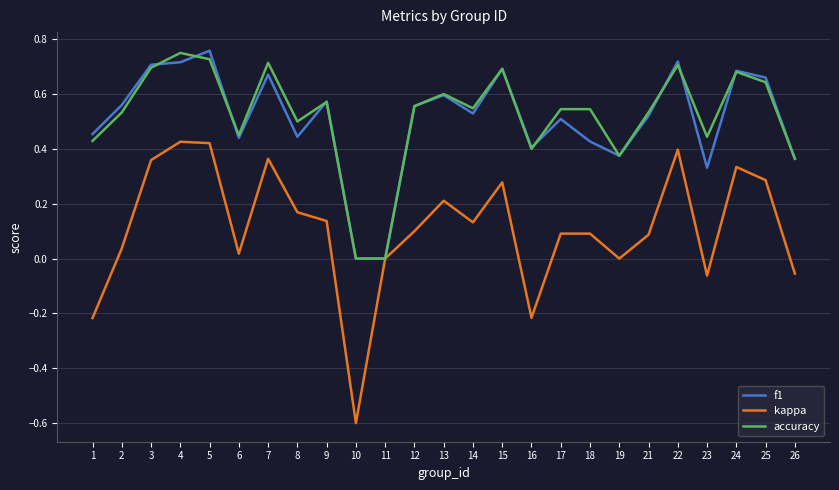

The kappa series shows 0.6 at 3. True or false?

False